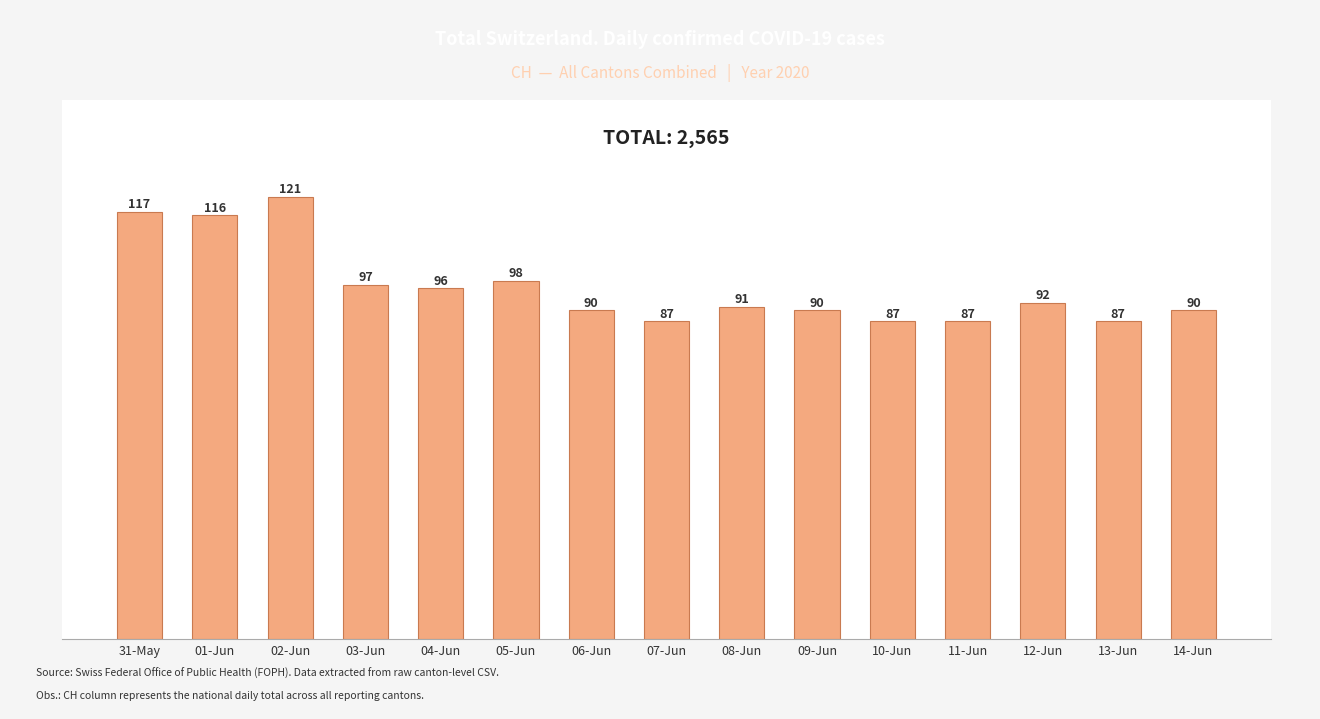

How many series are shown in this chart?

1